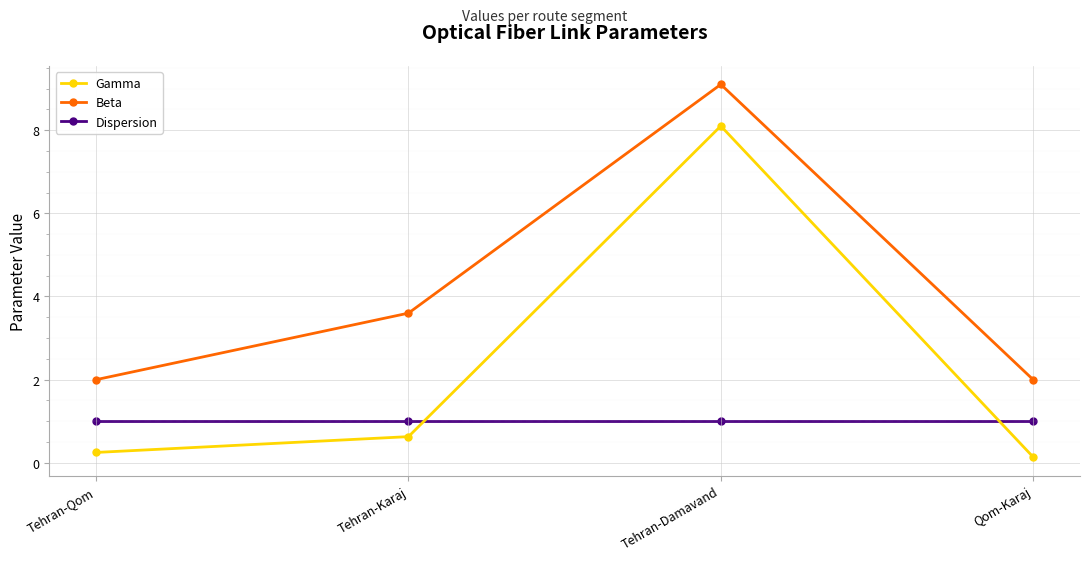

Which series has the largest range (max minus min)?

Gamma